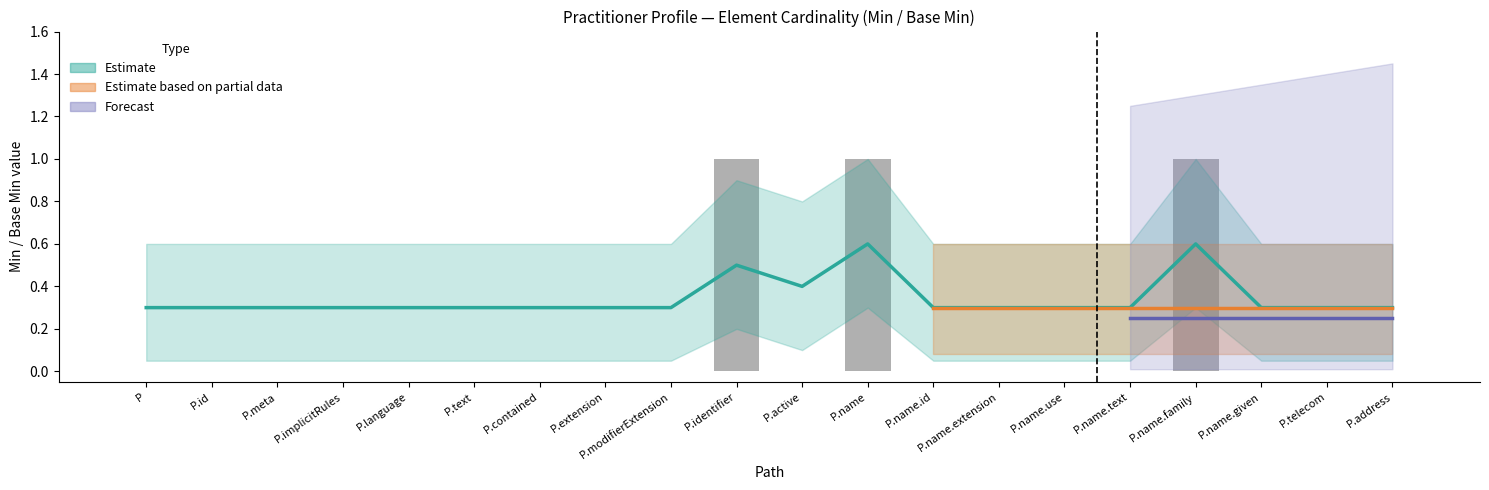

What is the label of the 8th bar from the left?

P.extension